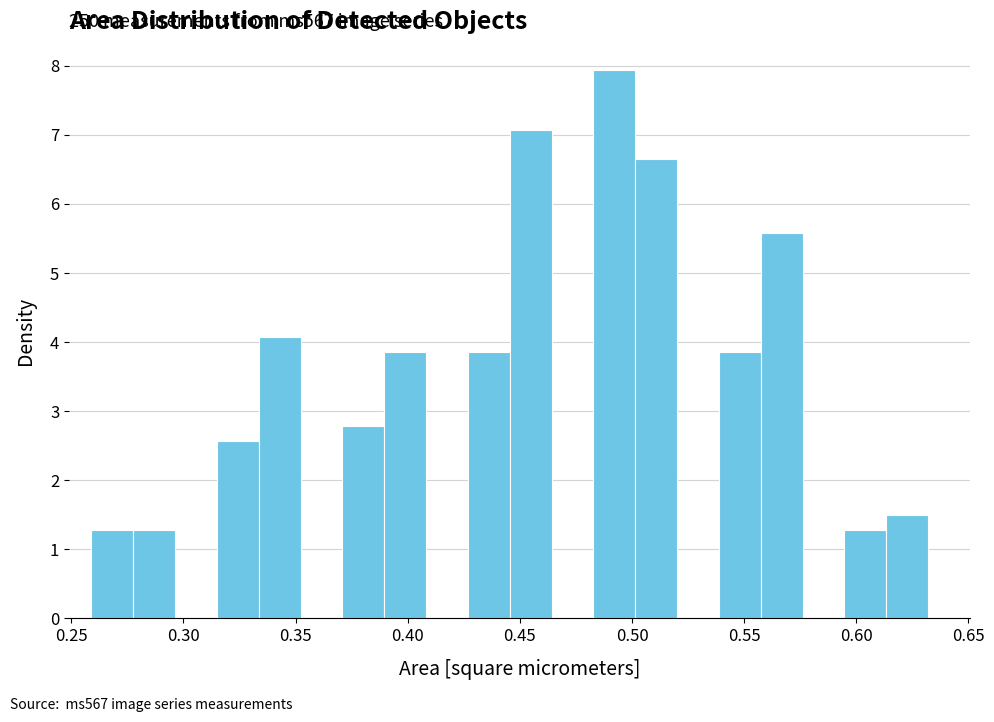

Around what value on the x-axis is the tallest bar? Give the approximate position of its centre, as read against the axis.

0.490